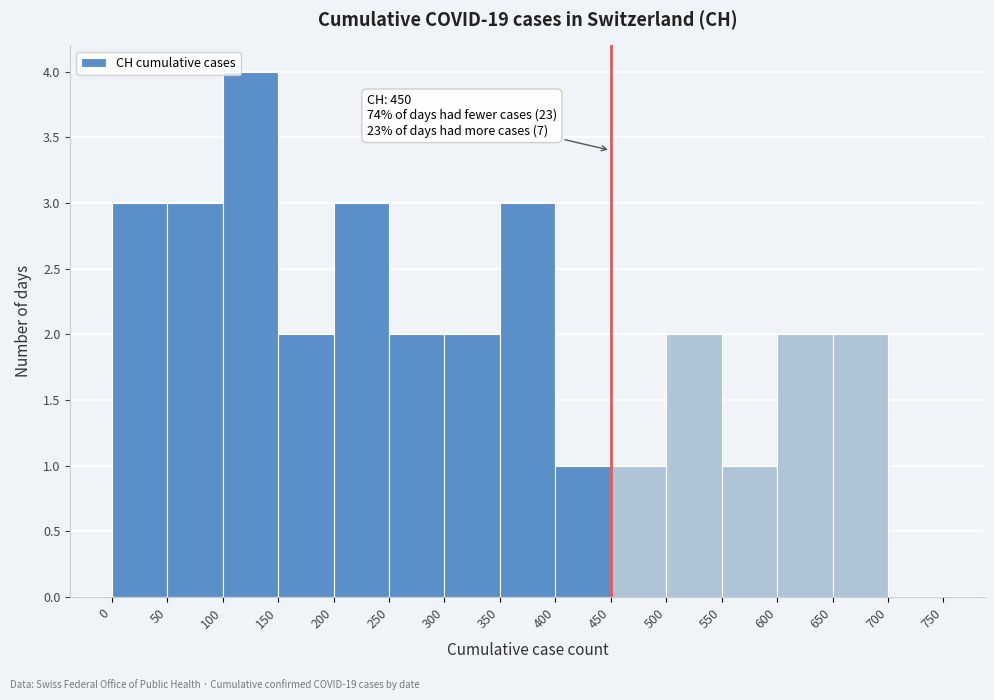

Over which range of the x-axis is the bar tallest?

100 to 150